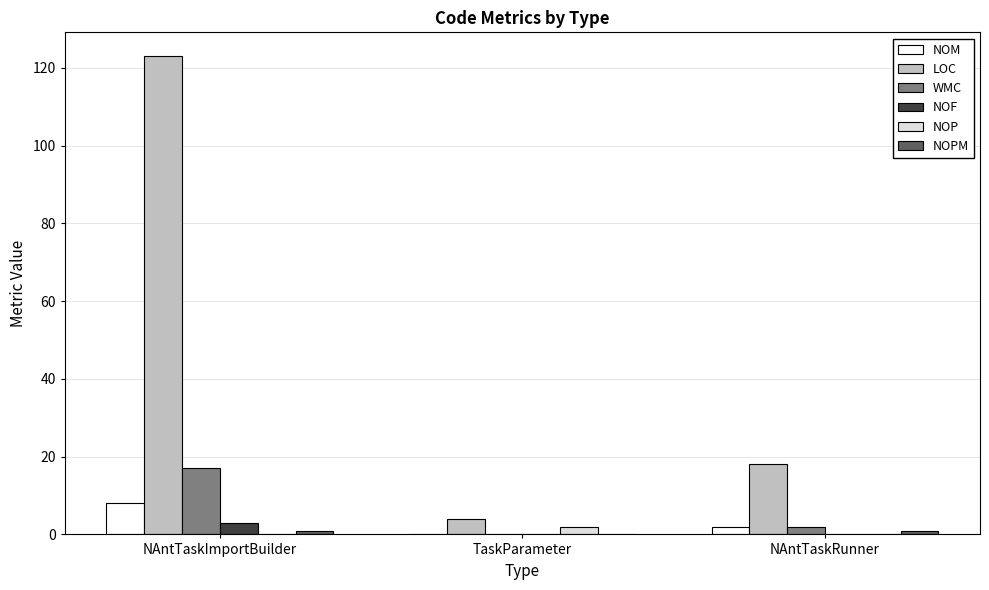

At which category is the sum across all series the highest?

NAntTaskImportBuilder